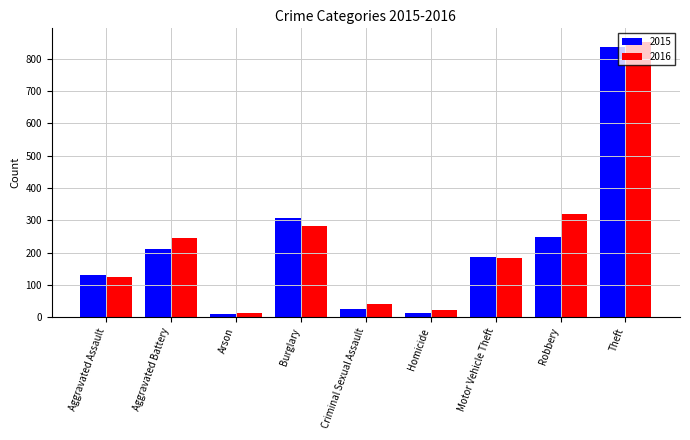

List the series in order of their peak value, highest first.

2016, 2015